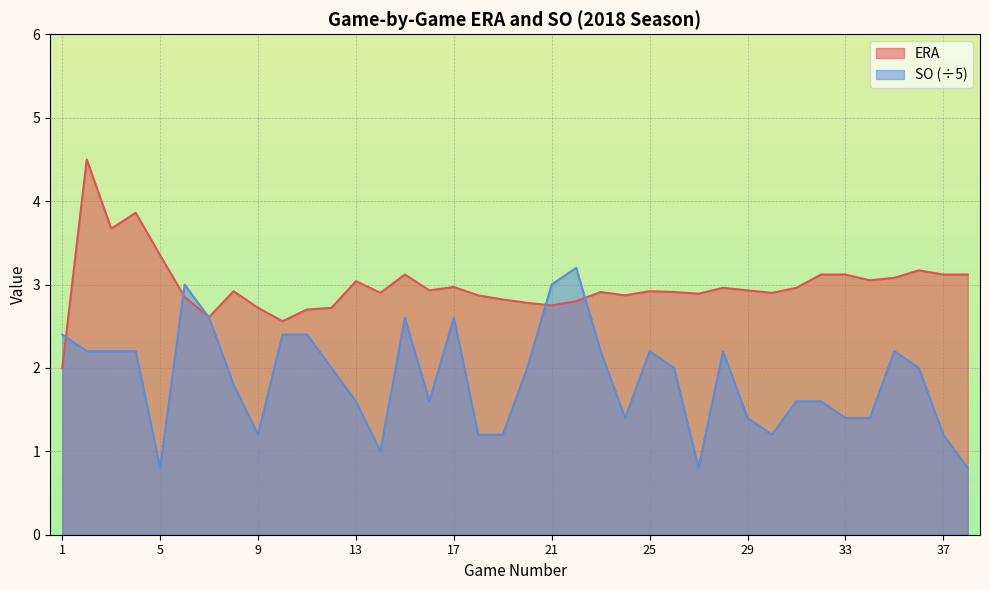

Reading left to right, what are all the values shown in this chart?

ERA: 1=2.0	2=4.5	3=3.7	4=3.9	5=3.4	6=2.9	7=2.6	8=2.9	9=2.7	10=2.6	11=2.7	12=2.7	13=3.0	14=2.9	15=3.1	16=2.9	17=3.0	18=2.9	19=2.8	20=2.8	21=2.8	22=2.8	23=2.9	24=2.9	25=2.9	26=2.9	27=2.9	28=3.0	29=2.9	30=2.9	31=3.0	32=3.1	33=3.1	34=3.0	35=3.1	36=3.2	37=3.1	38=3.1
SO: 1=2.4	2=2.2	3=2.2	4=2.2	5=0.8	6=3.0	7=2.6	8=1.8	9=1.2	10=2.4	11=2.4	12=2.0	13=1.6	14=1.0	15=2.6	16=1.6	17=2.6	18=1.2	19=1.2	20=2.0	21=3.0	22=3.2	23=2.2	24=1.4	25=2.2	26=2.0	27=0.8	28=2.2	29=1.4	30=1.2	31=1.6	32=1.6	33=1.4	34=1.4	35=2.2	36=2.0	37=1.2	38=0.8